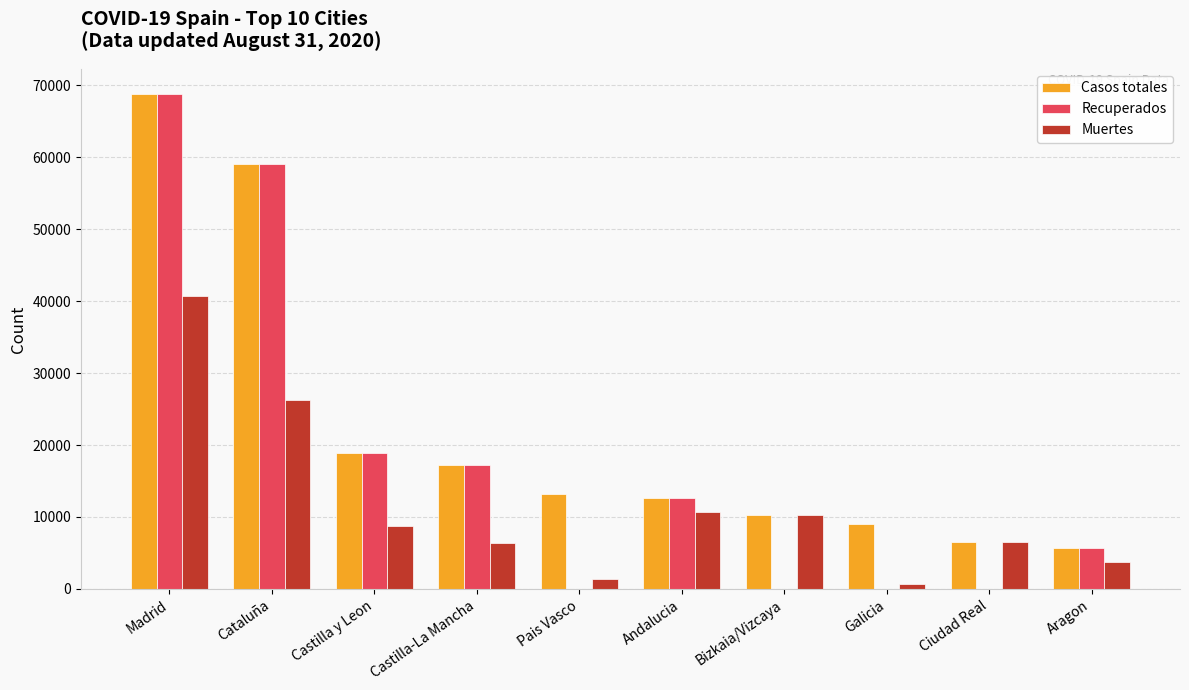

Which series has the largest total across all categories?

Casos totales